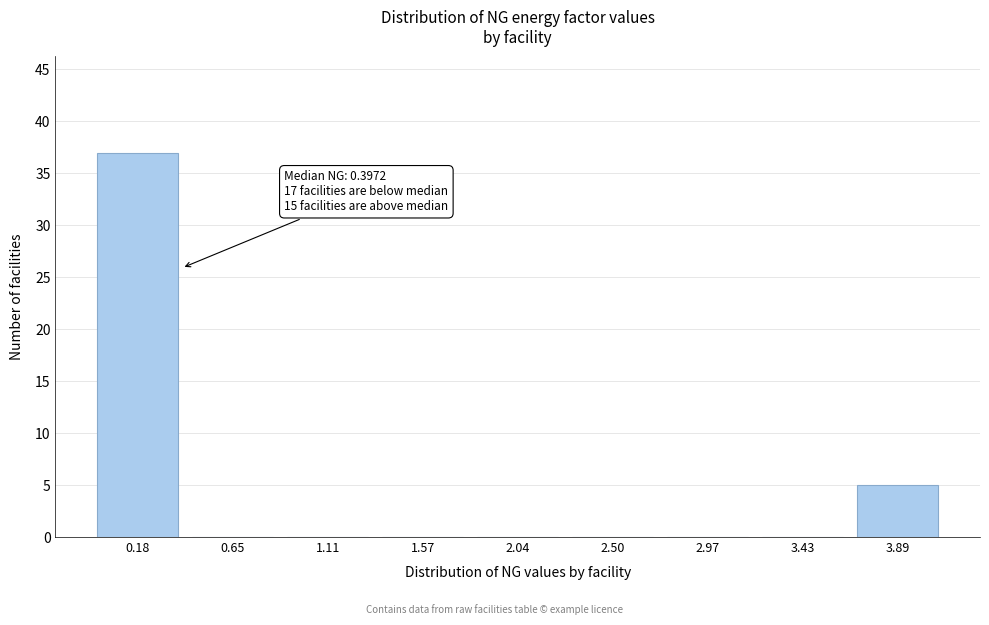

Which range on the x-axis has the tallest bar?

-0.05 to 0.40